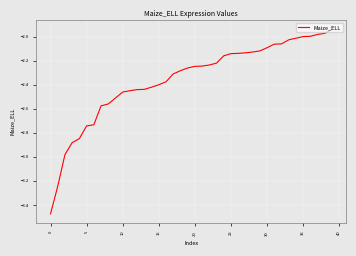

What is the difference between the maximum and minimum values?

1.5